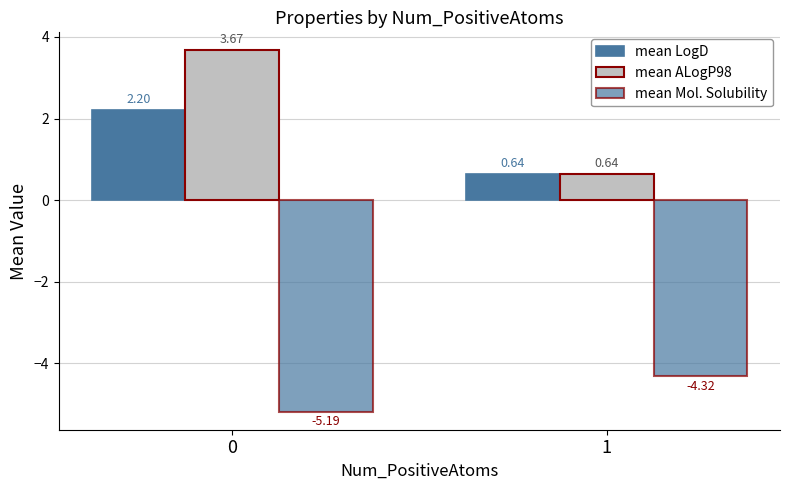

How many bars are there in total?

6